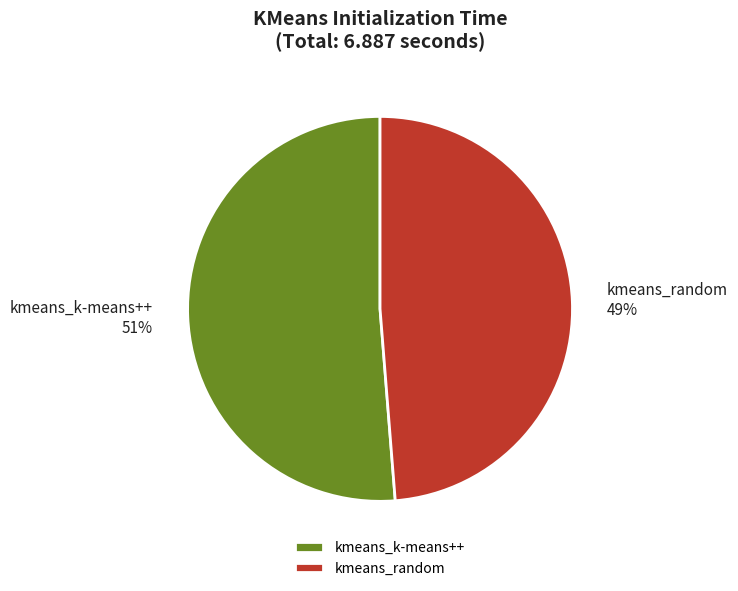

To the nearest percent, what percentage of the pie is kmeans_random?

49%